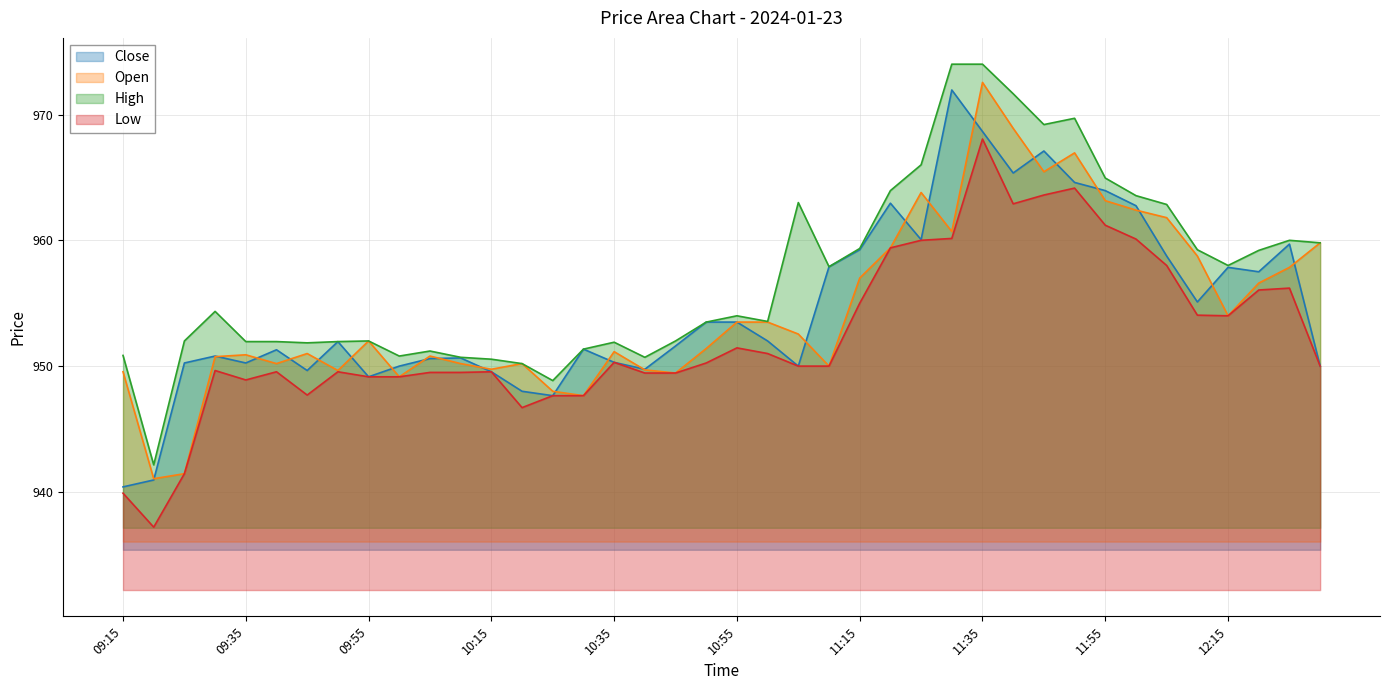

Where is the first local minimum for Close?

09:35